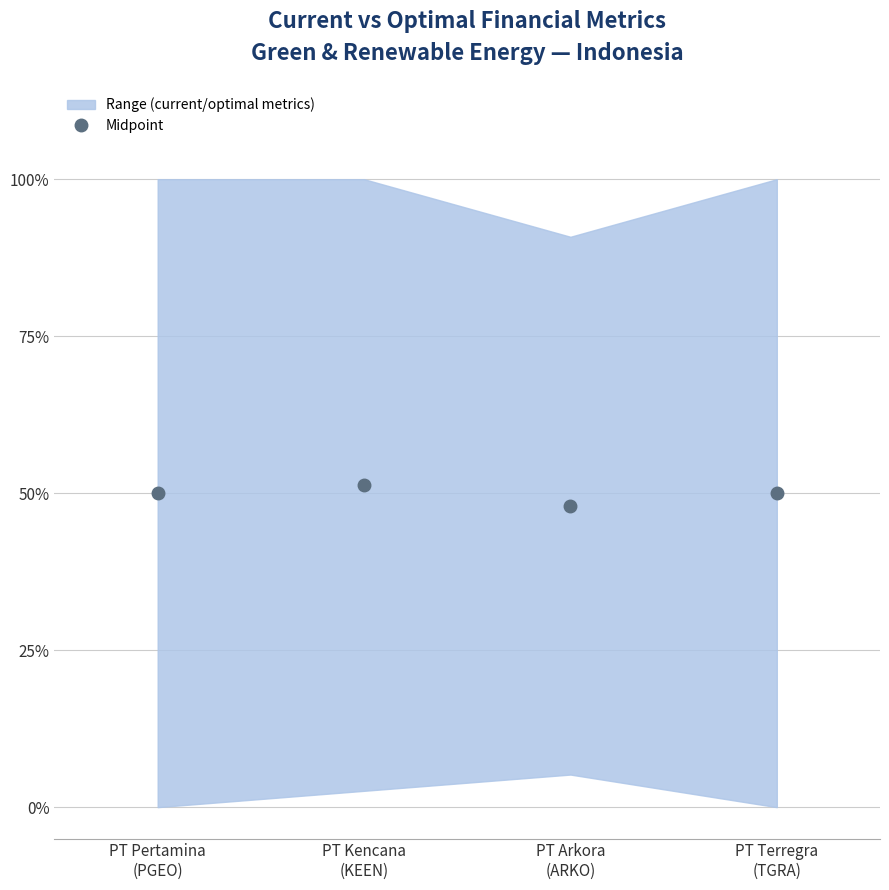

What is the average value?

0.5